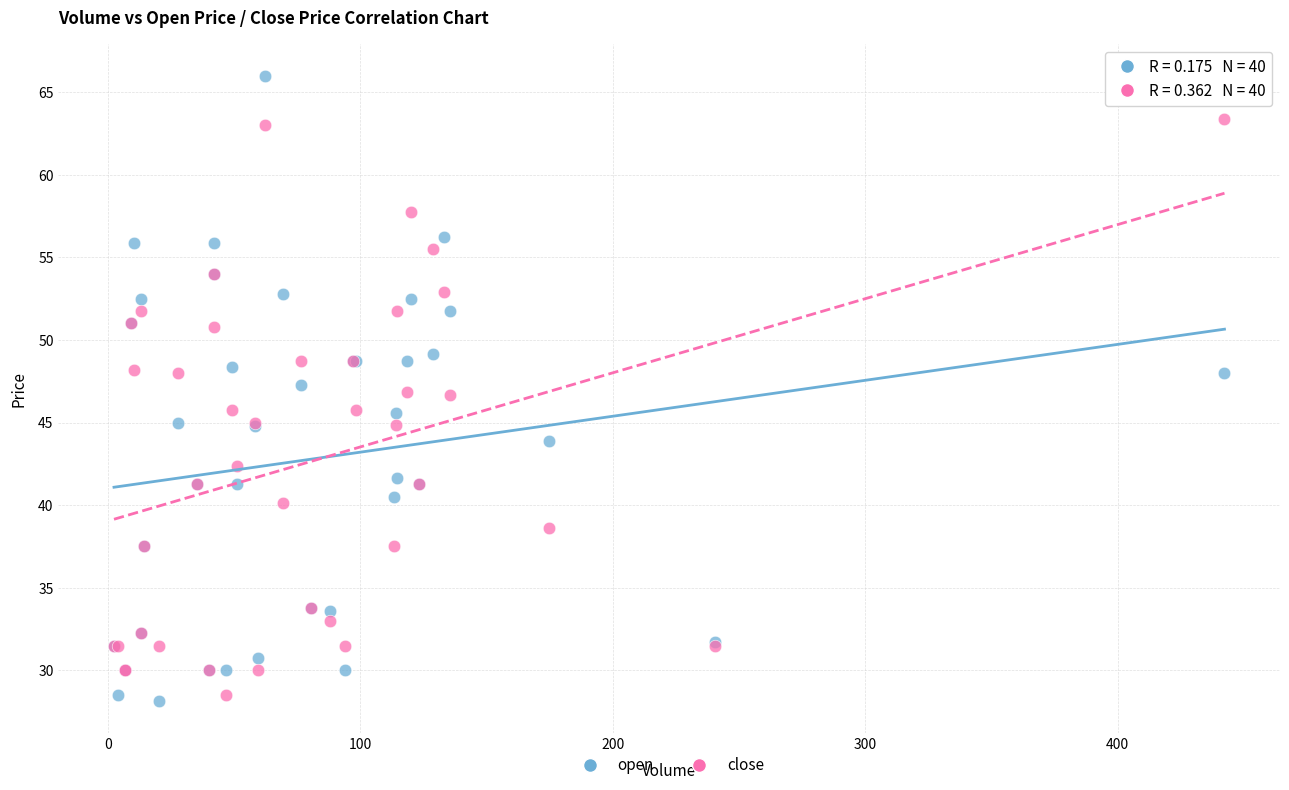

What is the X range (max minus min) for the scatter plot?

439.9